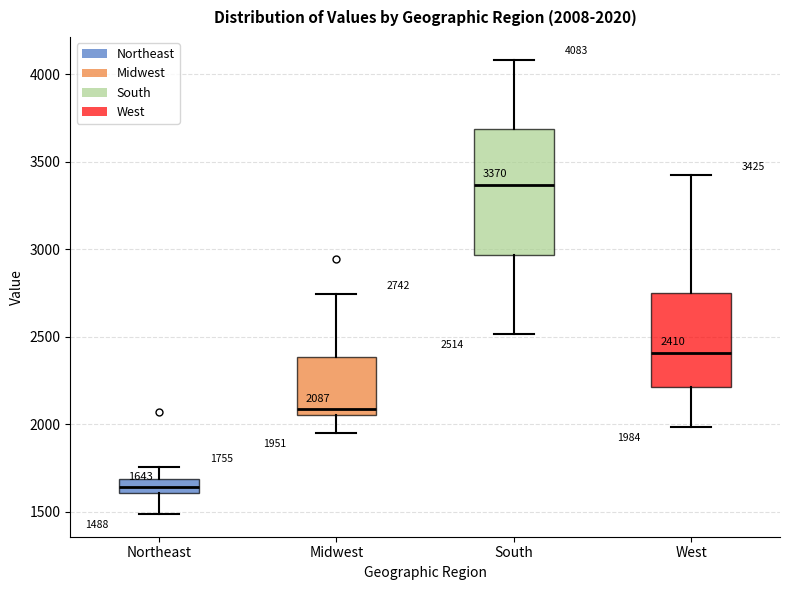

Which box has the lowest median line?

Northeast